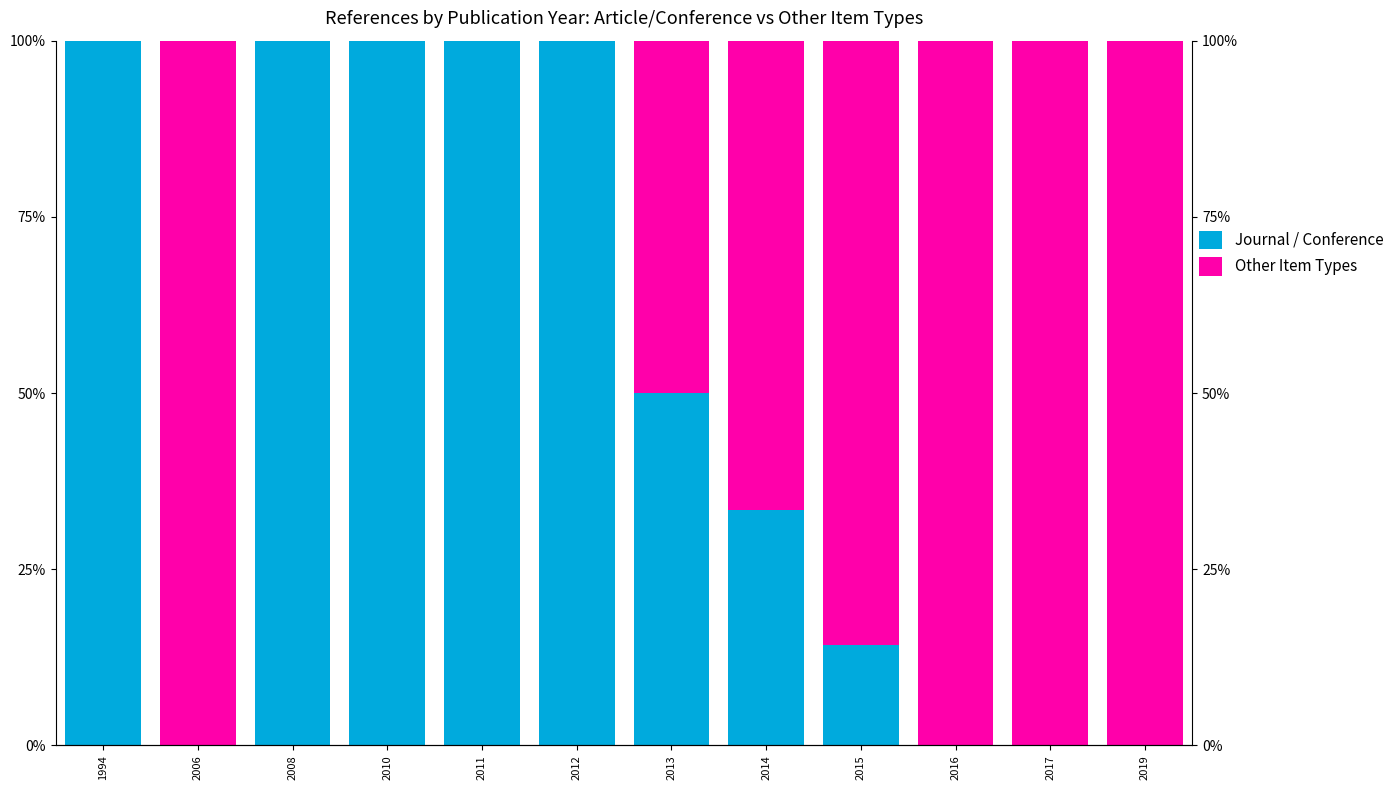

Which series has the widest spread of values?

Journal / Conference